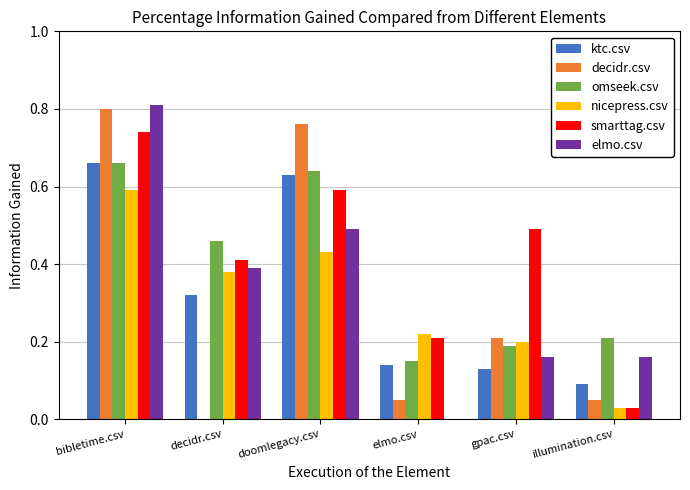

Which series changed the most between doomlegacy.csv and illumination.csv?

decidr.csv